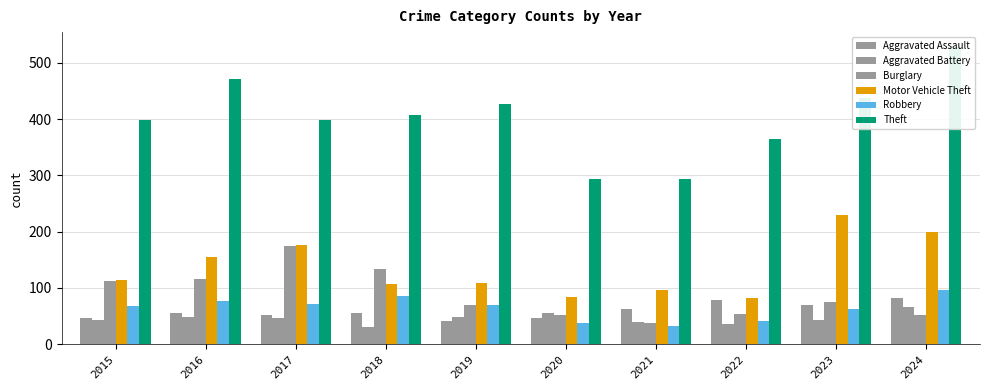

At how many categories does at least one series exceed 481?

1